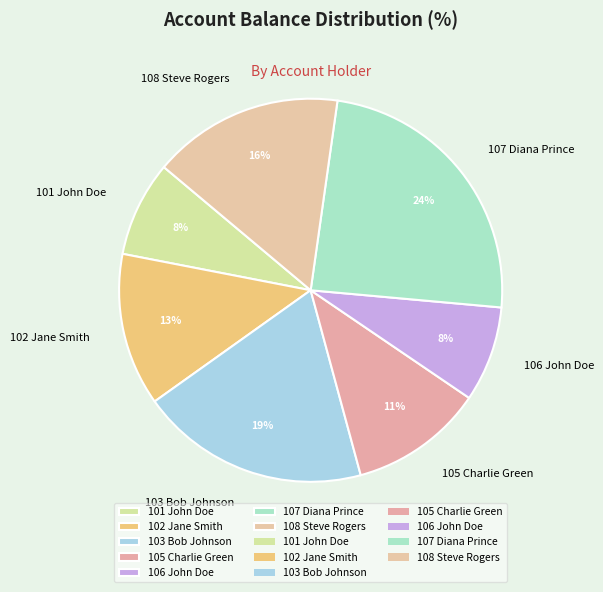

What is the largest slice in the pie chart?

107 Diana Prince